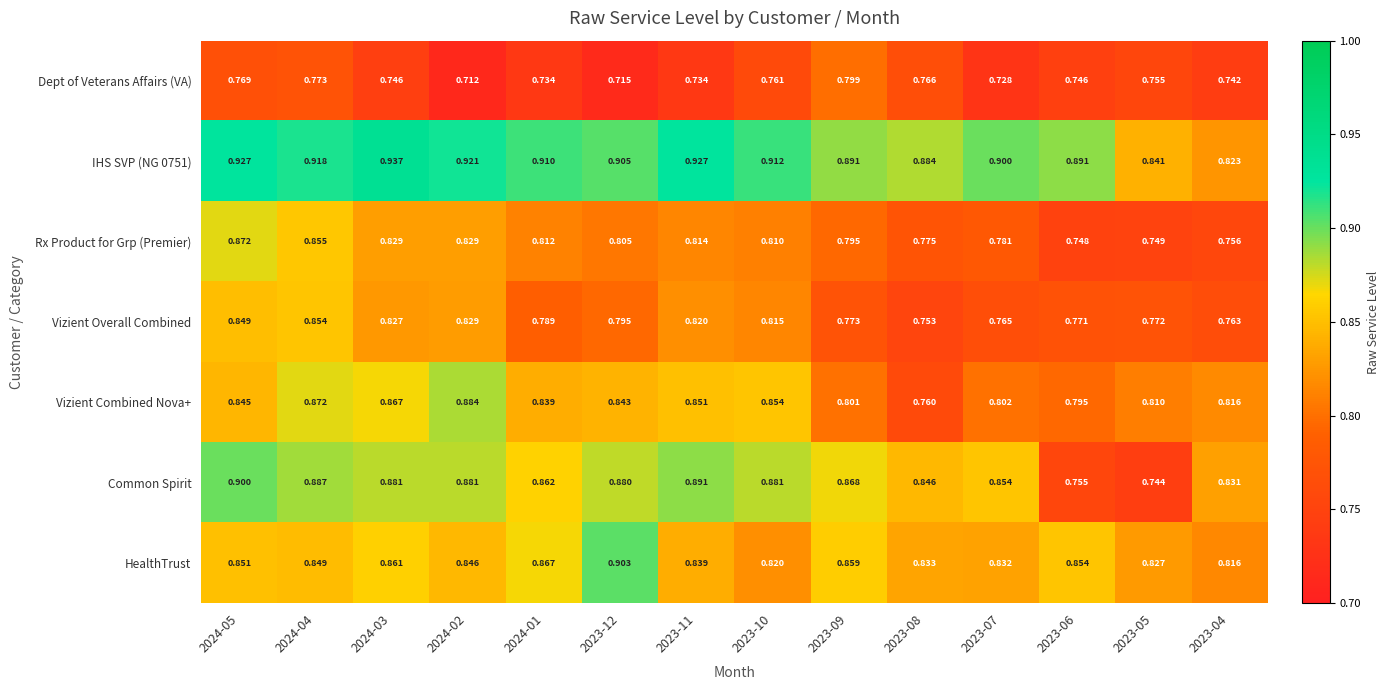

Which series has the largest range (max minus min)?

Common Spirit